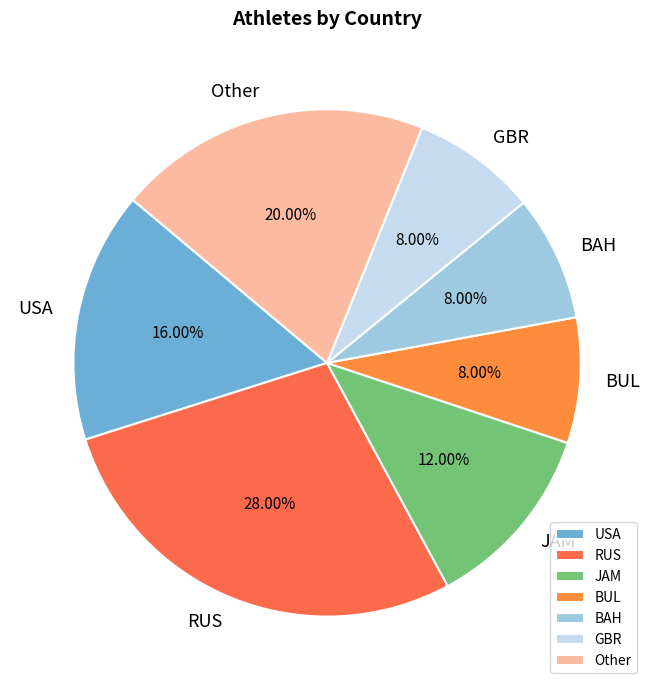

Combined, do RUS and JAM account for over 50%?

No